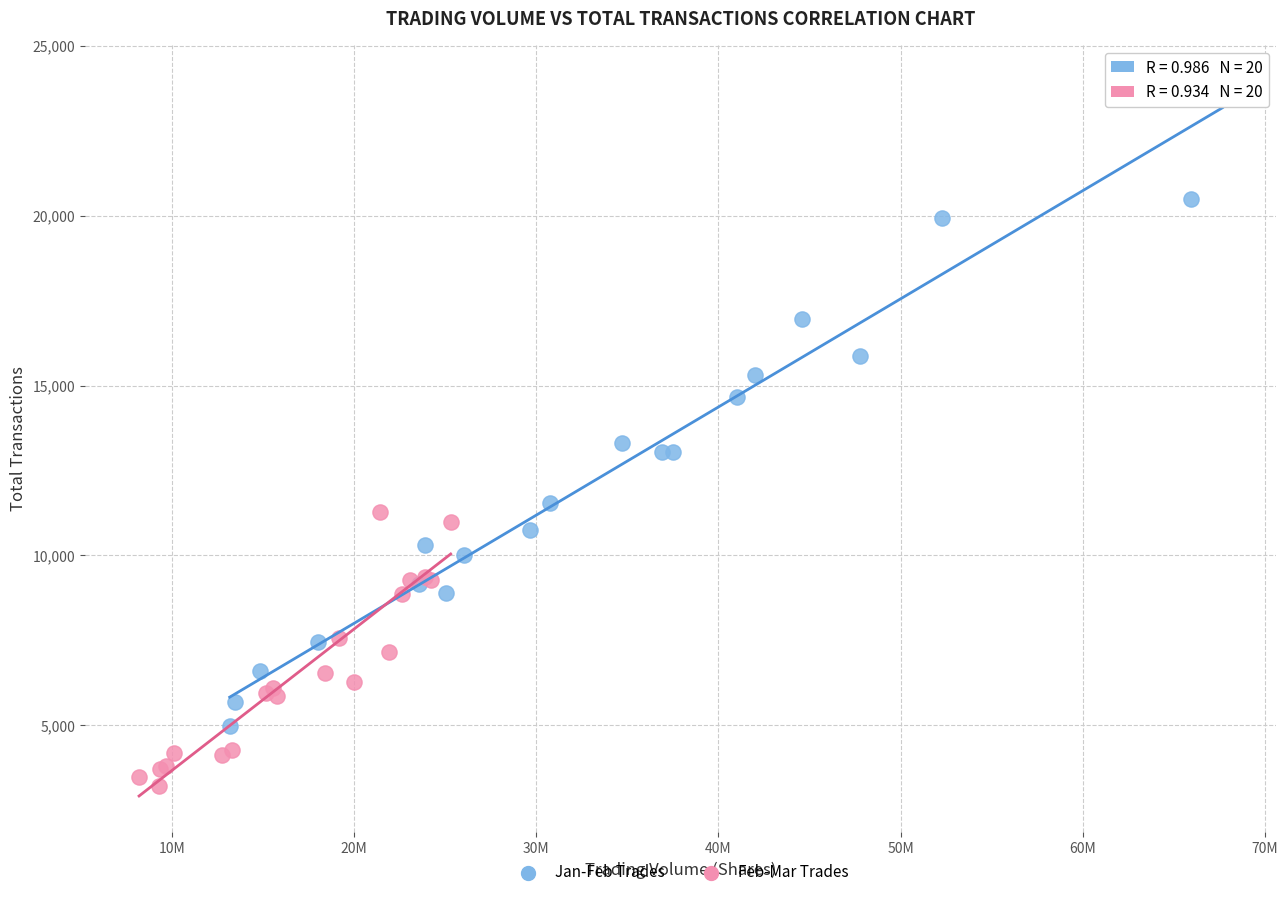

What are all the series names shown in the legend?

Jan-Feb Trades, Feb-Mar Trades